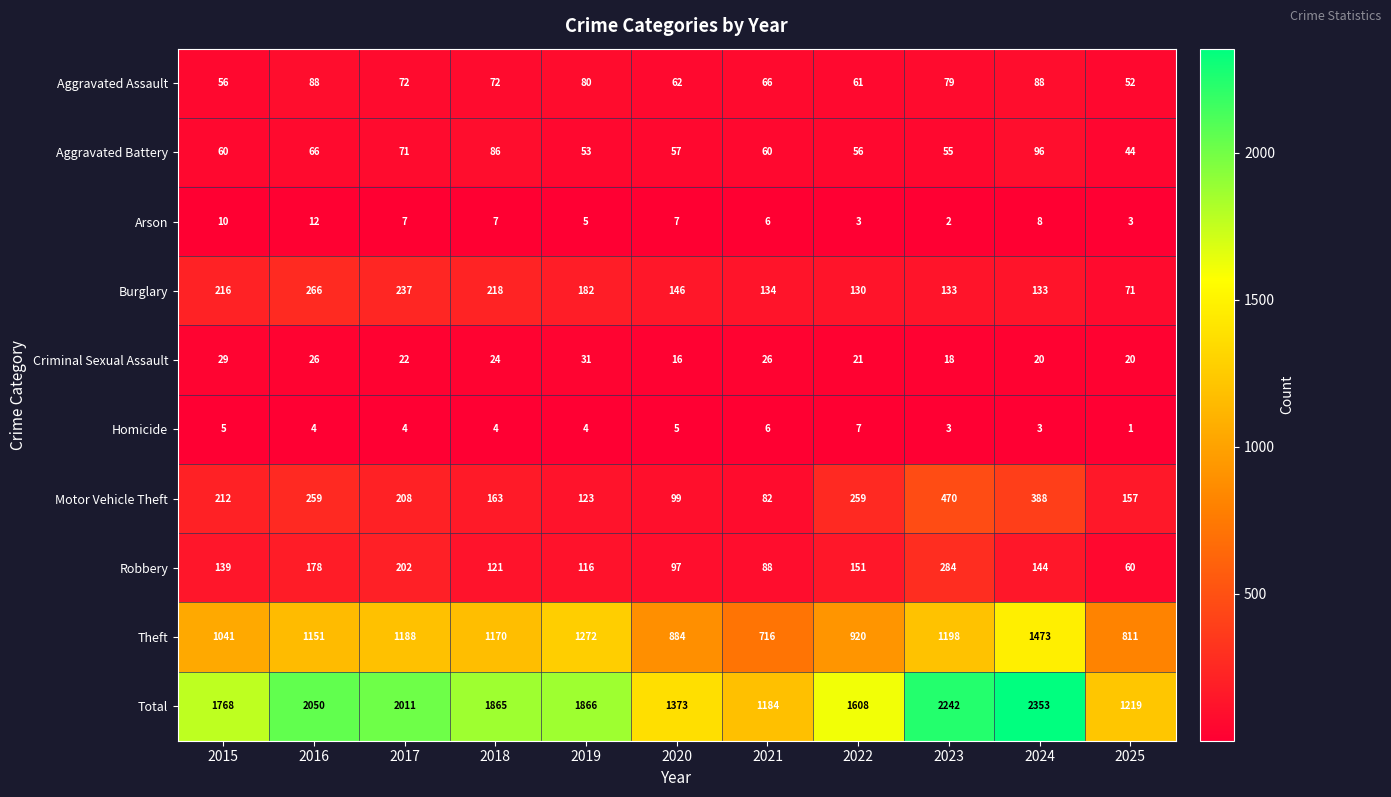

How many data points in Robbery are less than 139?

5